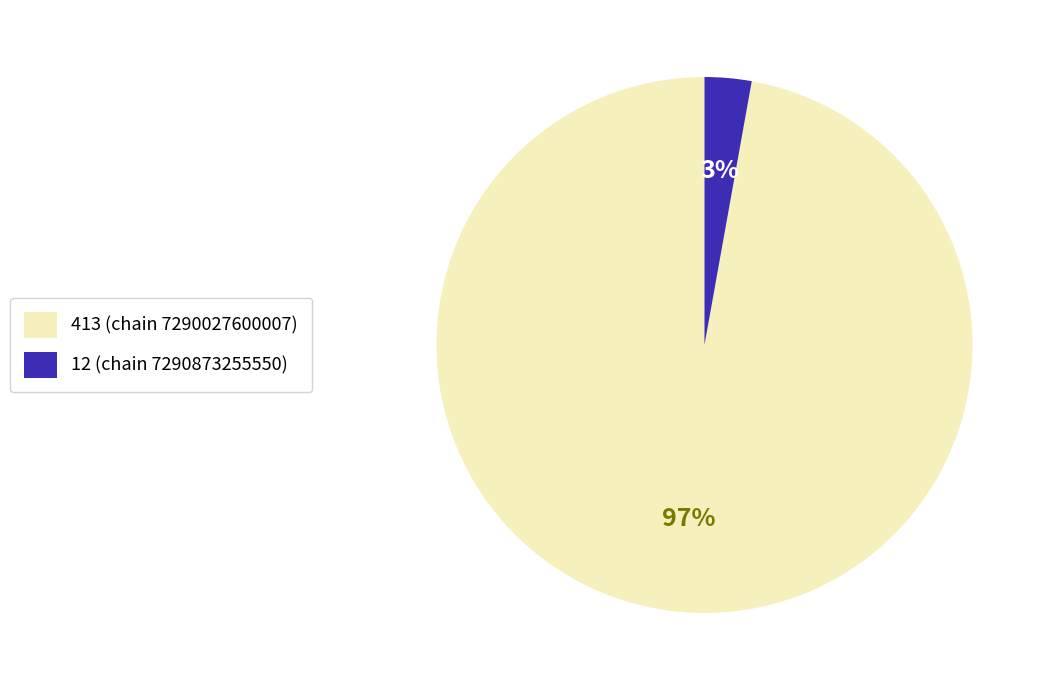

Is the sum of 413 (chain 7290027600007) and 12 (chain 7290873255550) greater than half?

Yes